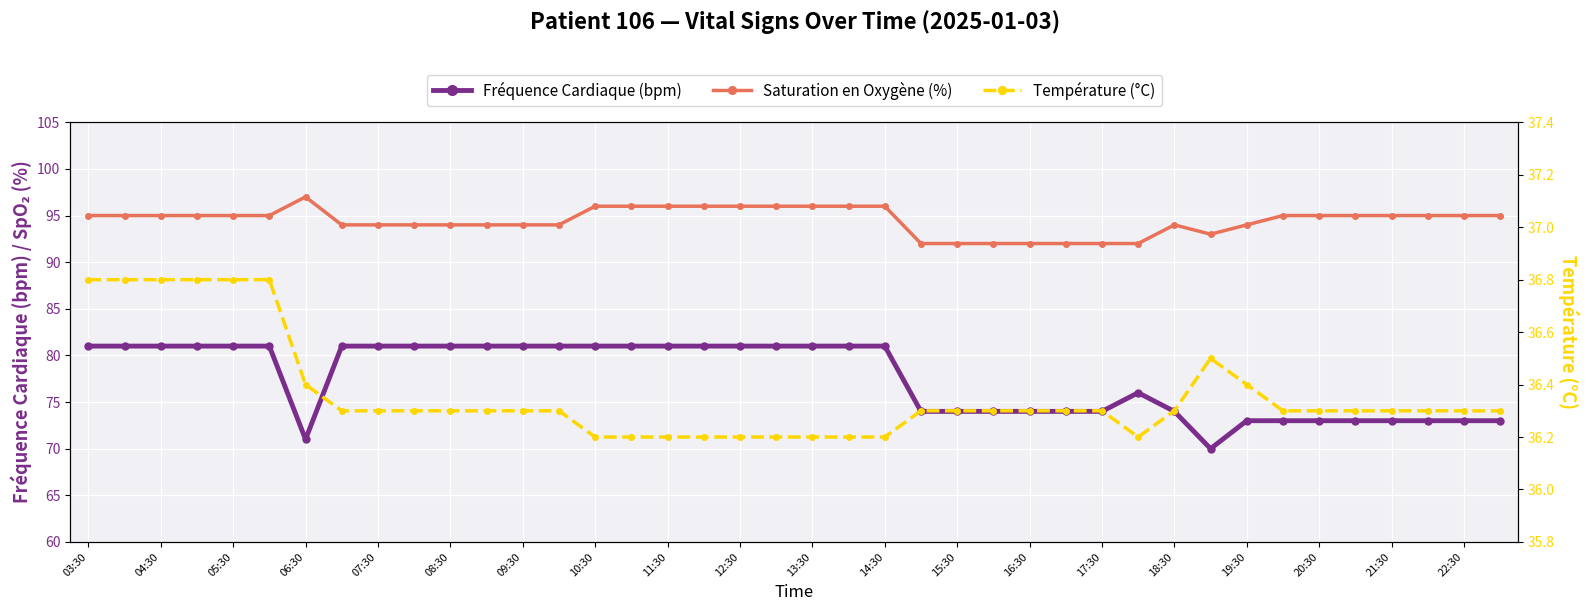

How many series are shown in this chart?

3